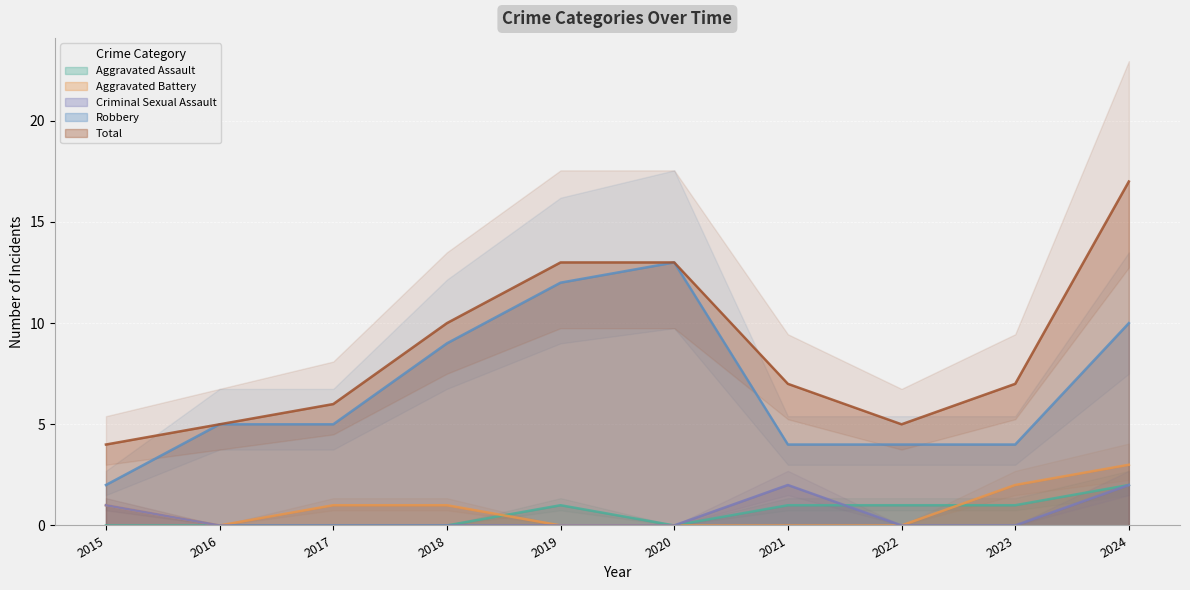

What are all the series names shown in the legend?

Aggravated Assault, Aggravated Battery, Criminal Sexual Assault, Robbery, Total